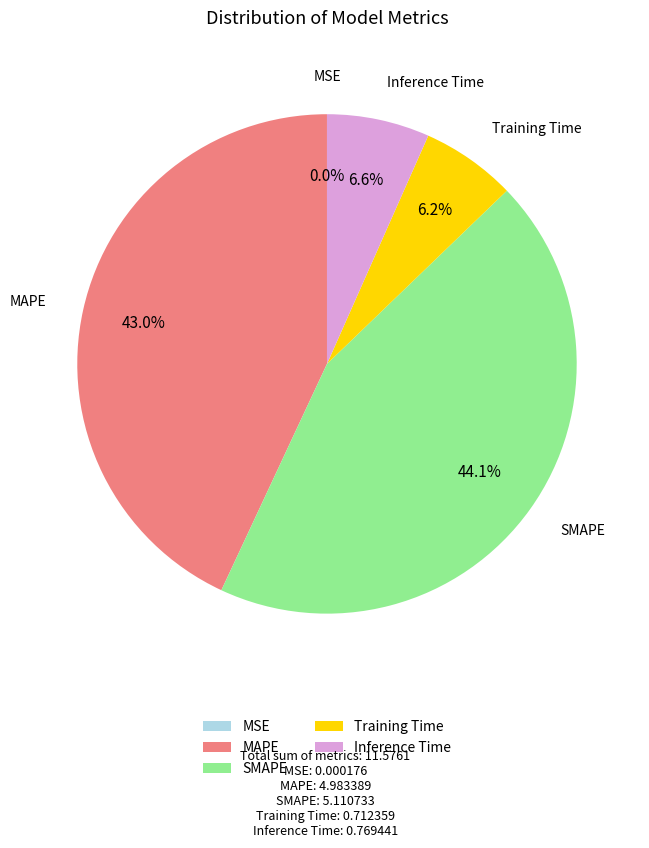

Is MAPE the majority of the pie?

No